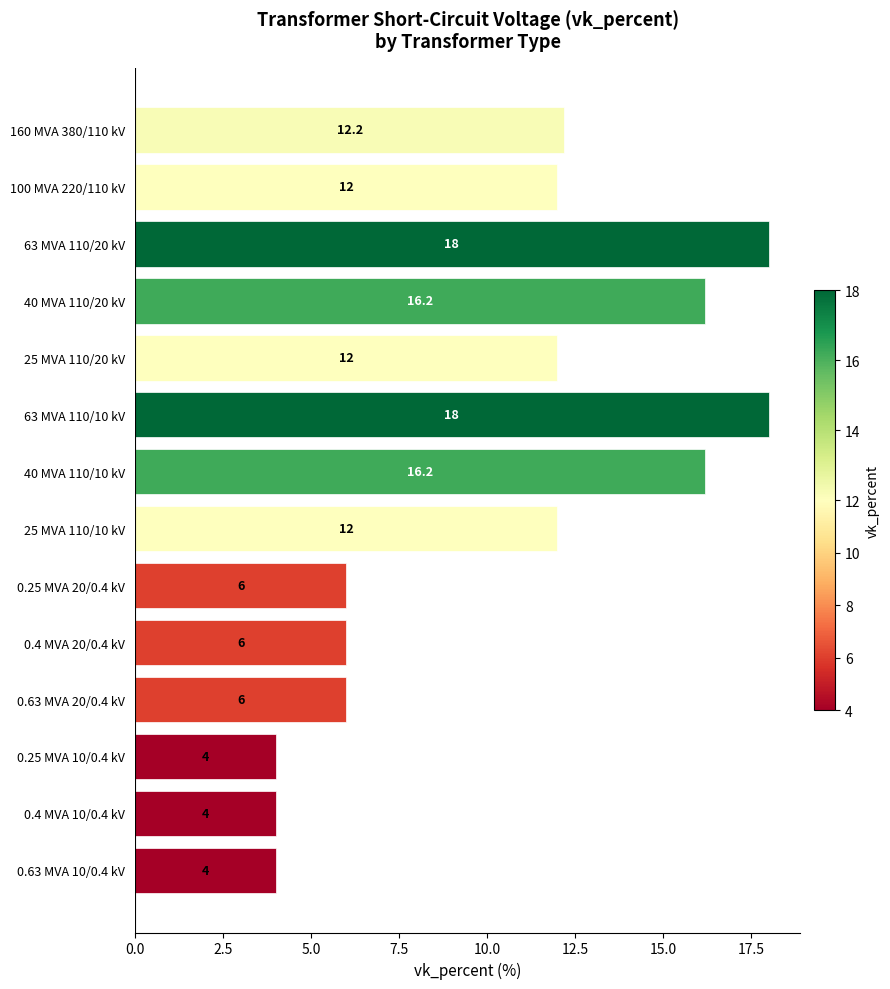

What is the change in value from 63 MVA 110/20 kV to 25 MVA 110/20 kV?

-6.0